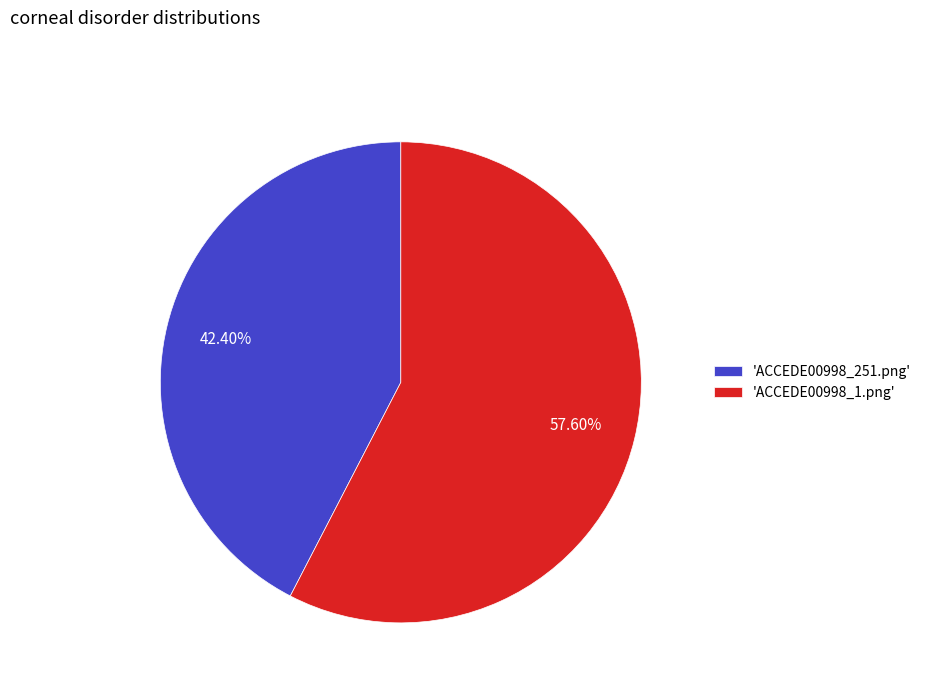

Combined, do 'ACCEDE00998_251.png' and 'ACCEDE00998_1.png' account for over 50%?

Yes